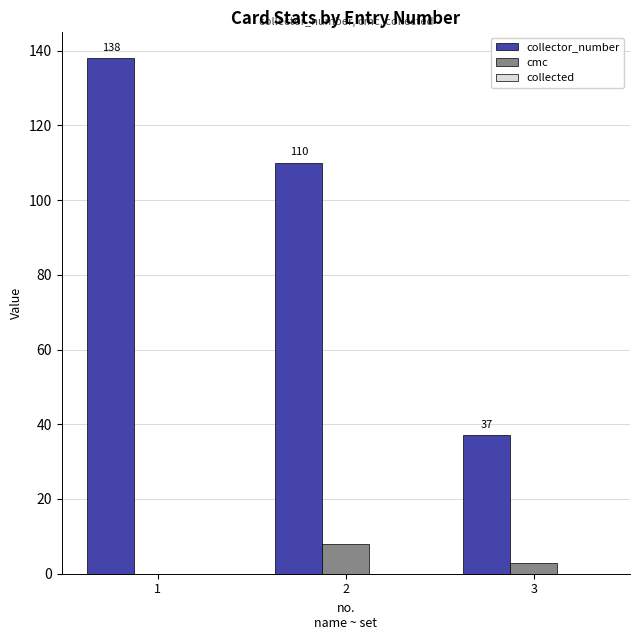

True or false: collector_number has a value of 175 at 2.

False